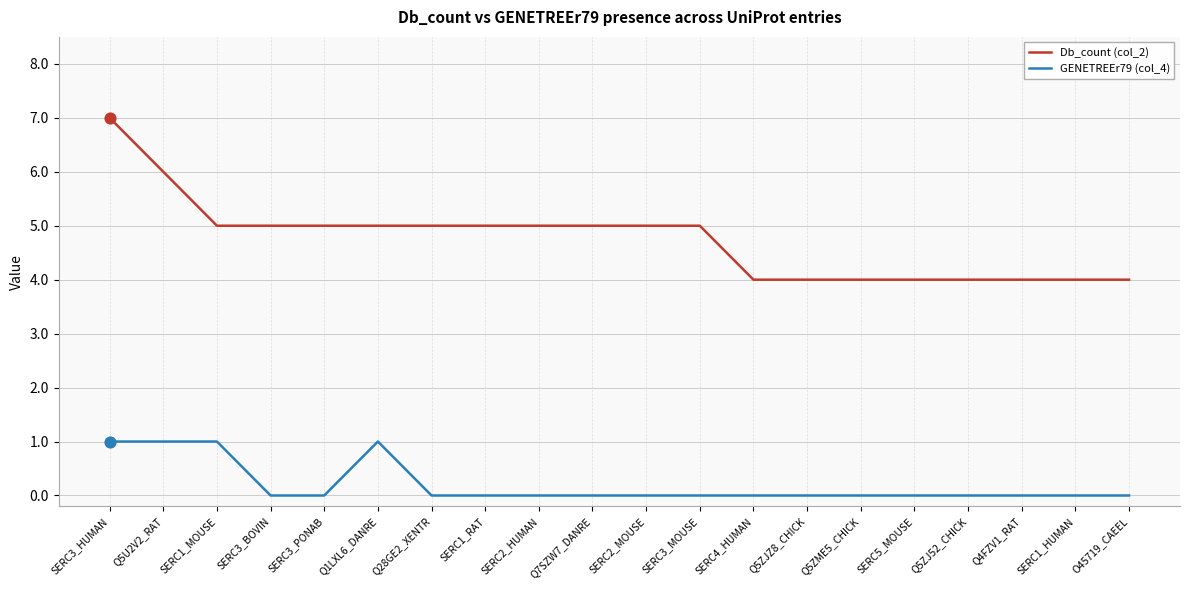

Is the value of GENETREEr79 (col_4) at Q1LXL6_DANRE greater than the value of Db_count (col_2) at Q7SZW7_DANRE?

No